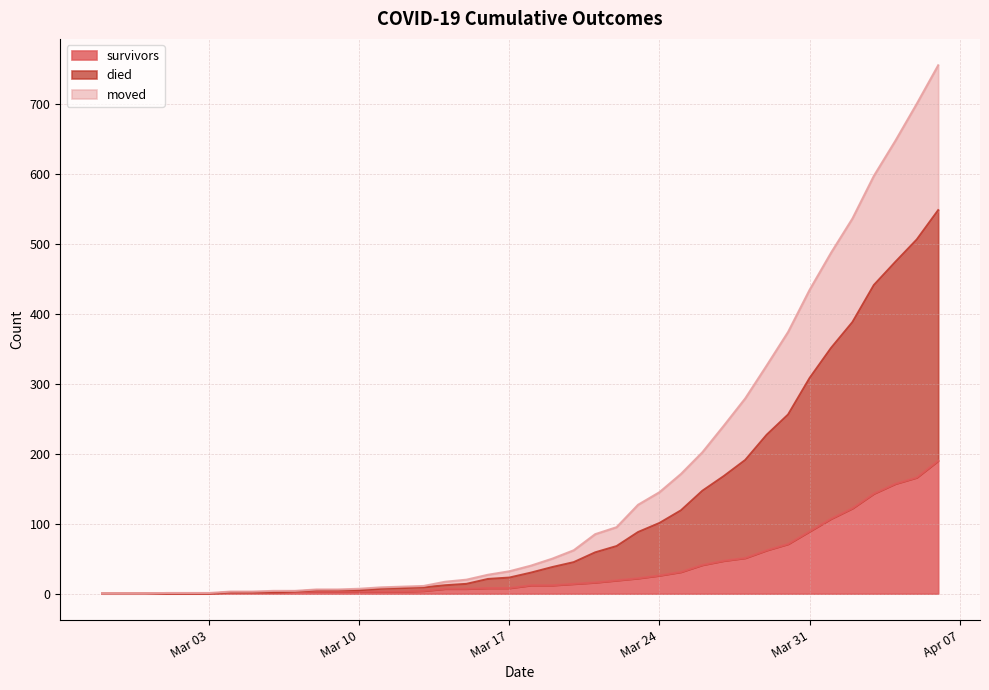

What is the label of the 11th point from the left?

2020-03-08